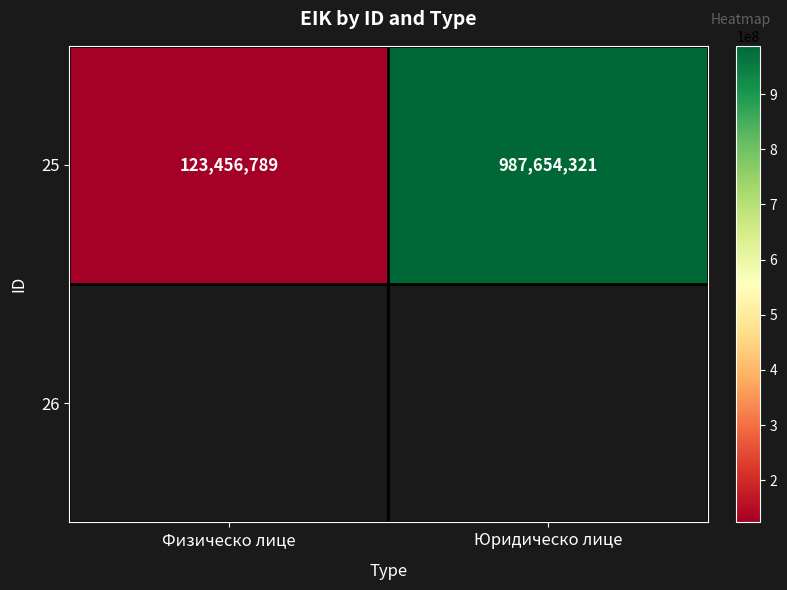

What is the approximate value at Юридическо лице, to the nearest 10?

987654320